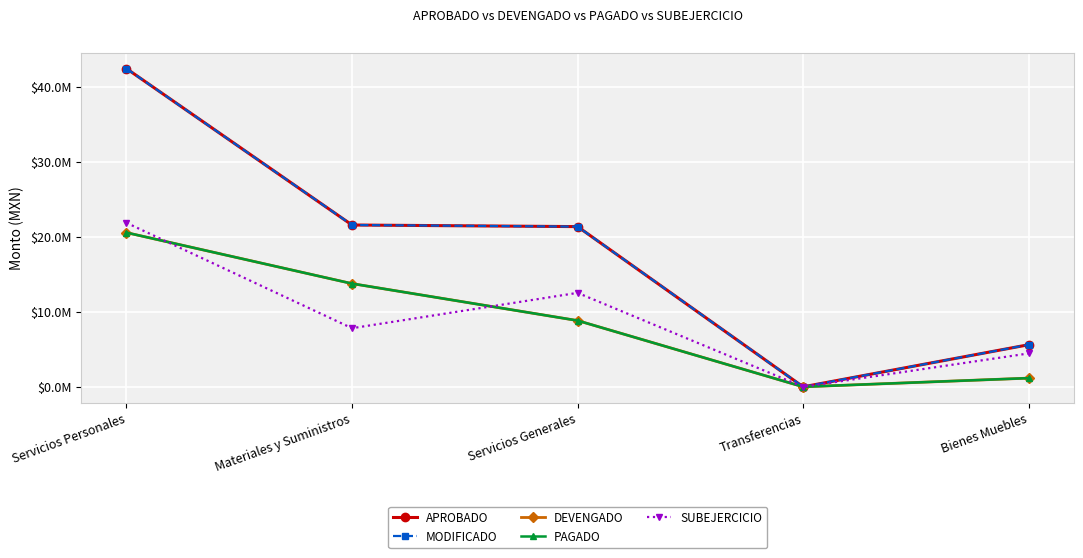

What is the sum of the DEVENGADO values at Bienes Muebles and Servicios Personales?

21720913.1